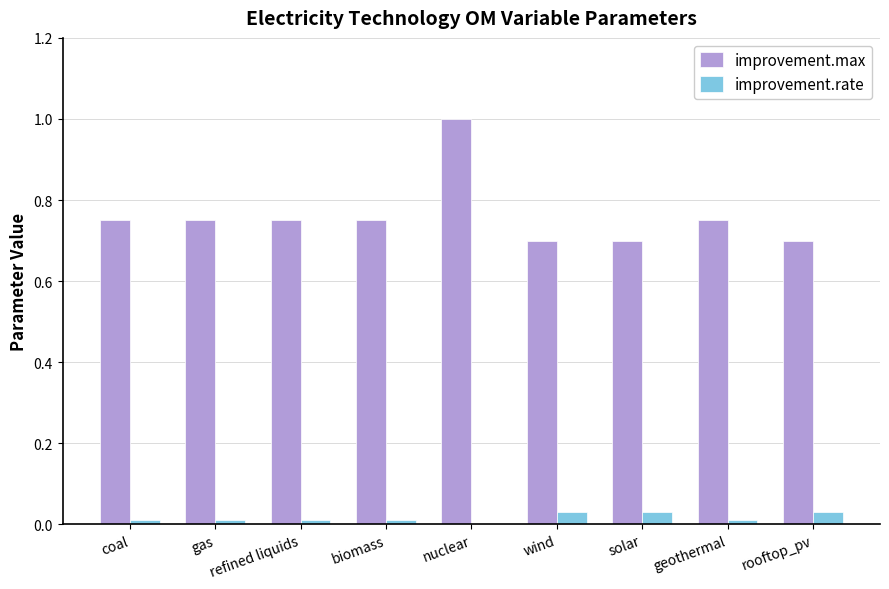

At which category does the chart reach its peak across all series?

nuclear